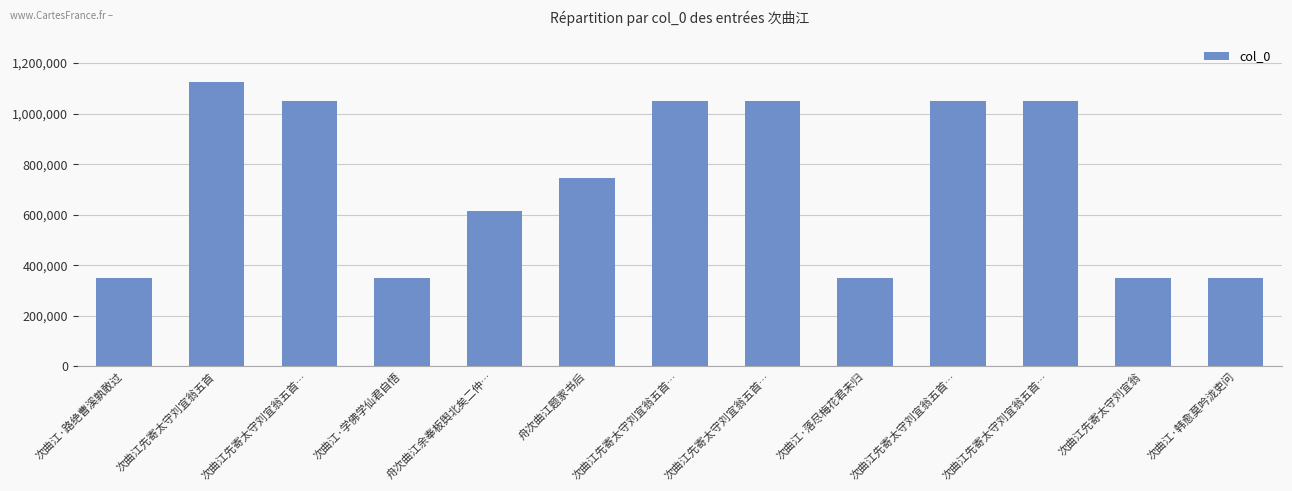

List the labels in order of value, largest first.

次曲江先寄太守刘宜翁五首, 次曲江先寄太守刘宜翁五首…, 次曲江先寄太守刘宜翁五首…, 次曲江先寄太守刘宜翁五首…, 次曲江先寄太守刘宜翁五首…, 次曲江先寄太守刘宜翁五首…, 舟次曲江题家书后, 舟次曲江余奉板舆北矣二仲…, 次曲江·落尽梅花君未归, 次曲江·韩愈莫吟泷吏问, 次曲江先寄太守刘宜翁, 次曲江·学佛学仙君自悟, 次曲江·路绝曹溪孰敢过